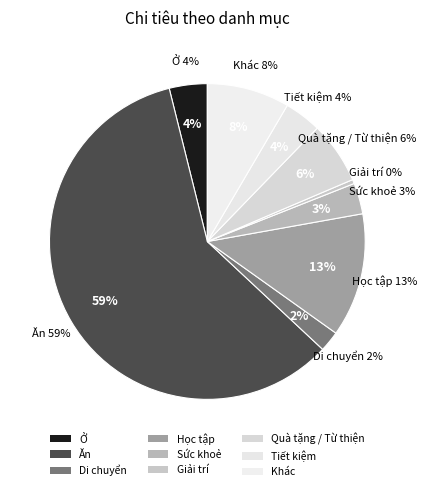

Which slice represents more than half of the pie?

Ăn